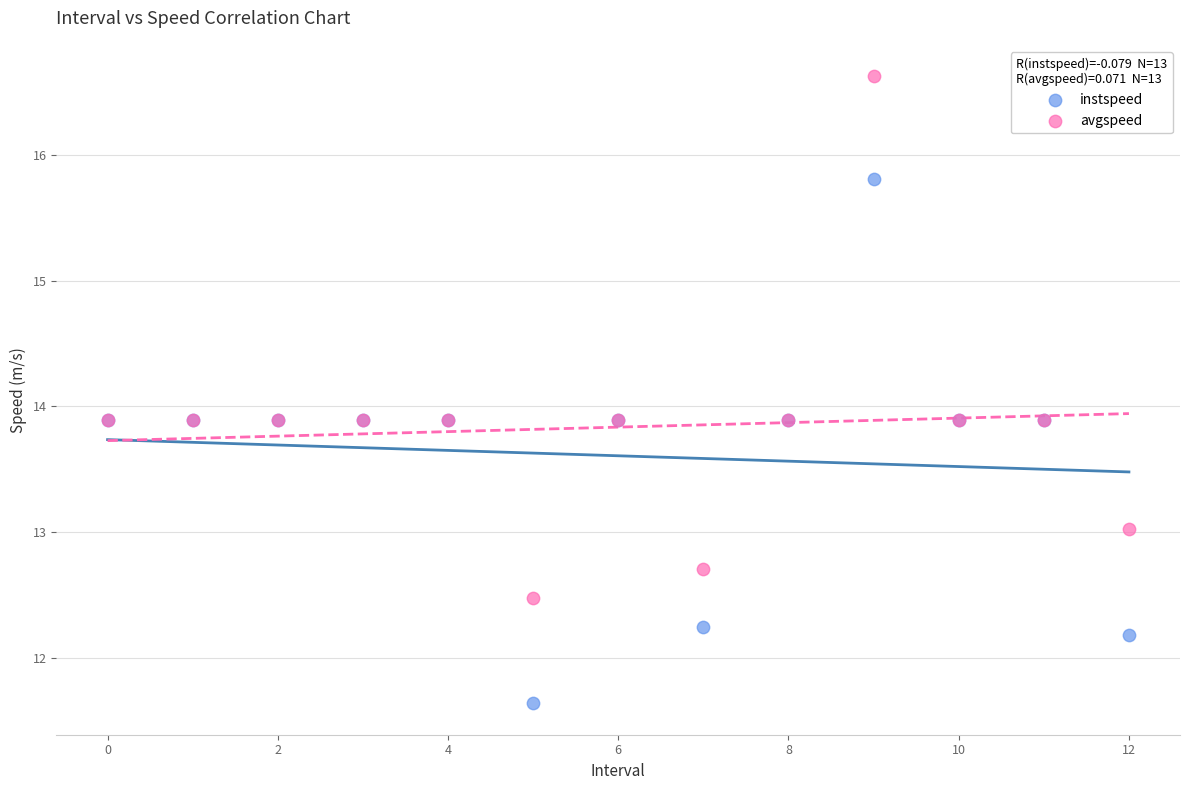

Which series contains the highest Y value?

avgspeed